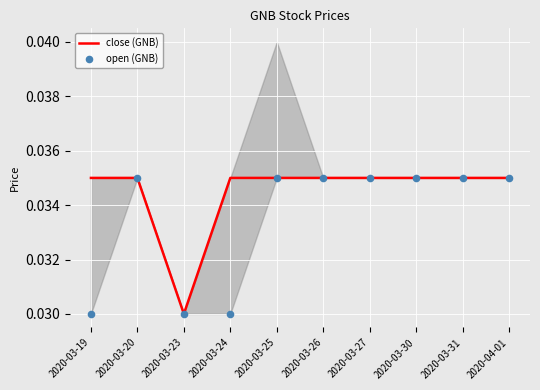

What is the total value across all series at 2020-03-19?

0.1